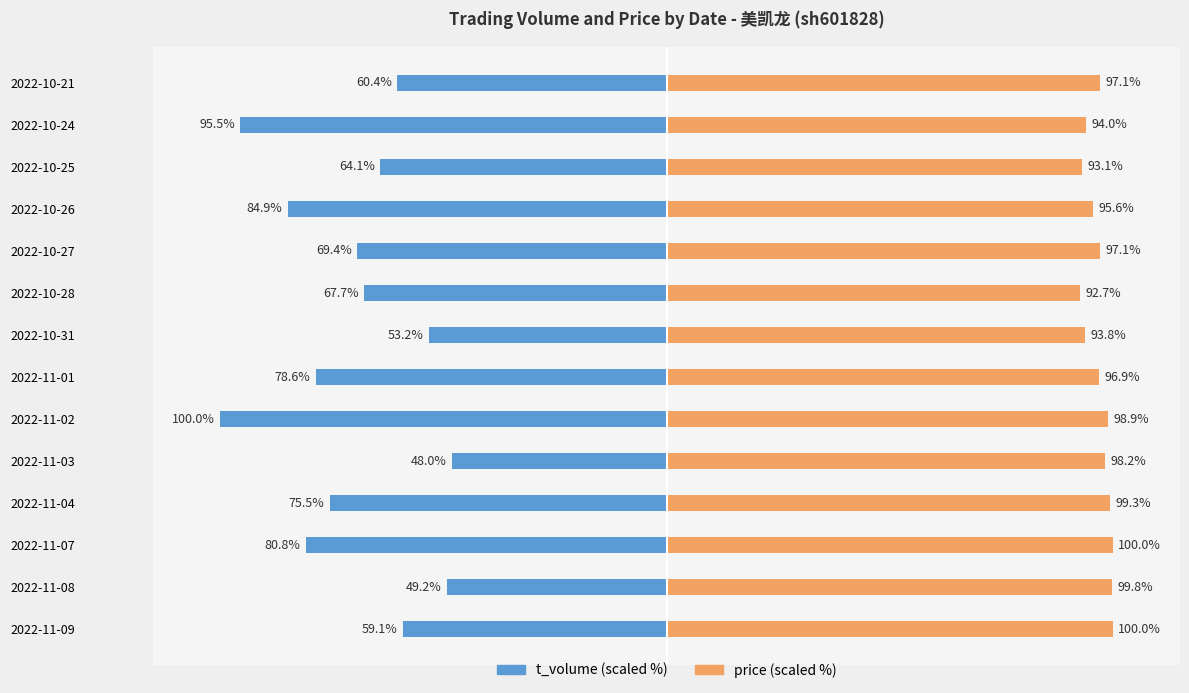

Between 2022-11-09 and 2022-11-04, which series saw the biggest shift?

t_volume